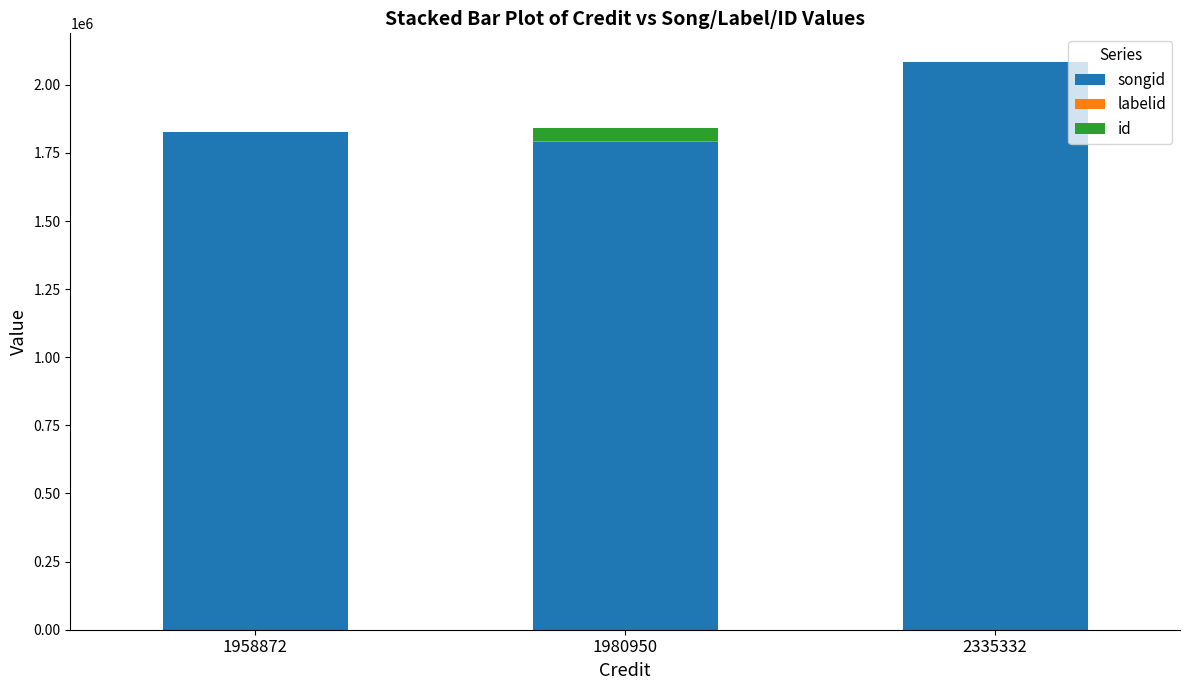

How many data points does each series have?

3